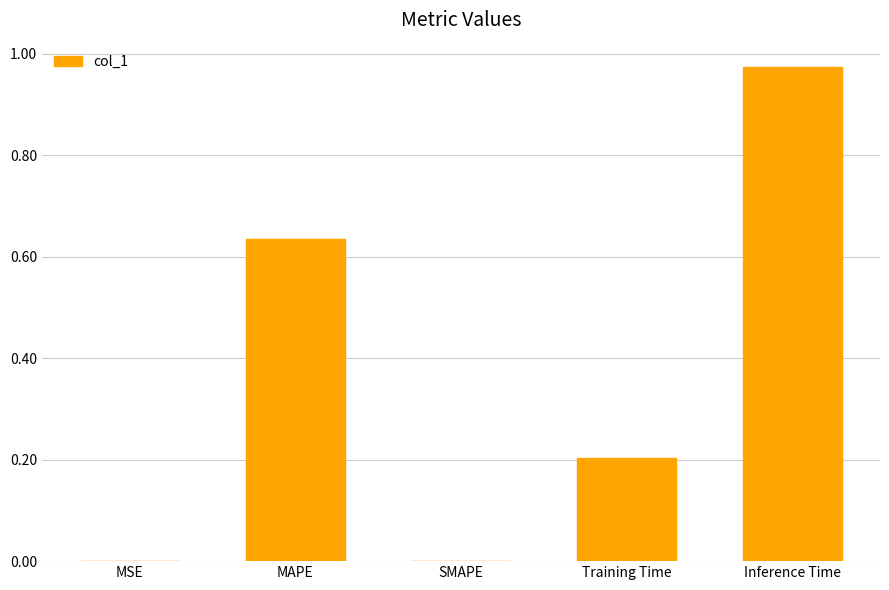

Which label corresponds to the largest value in the chart?

Inference Time